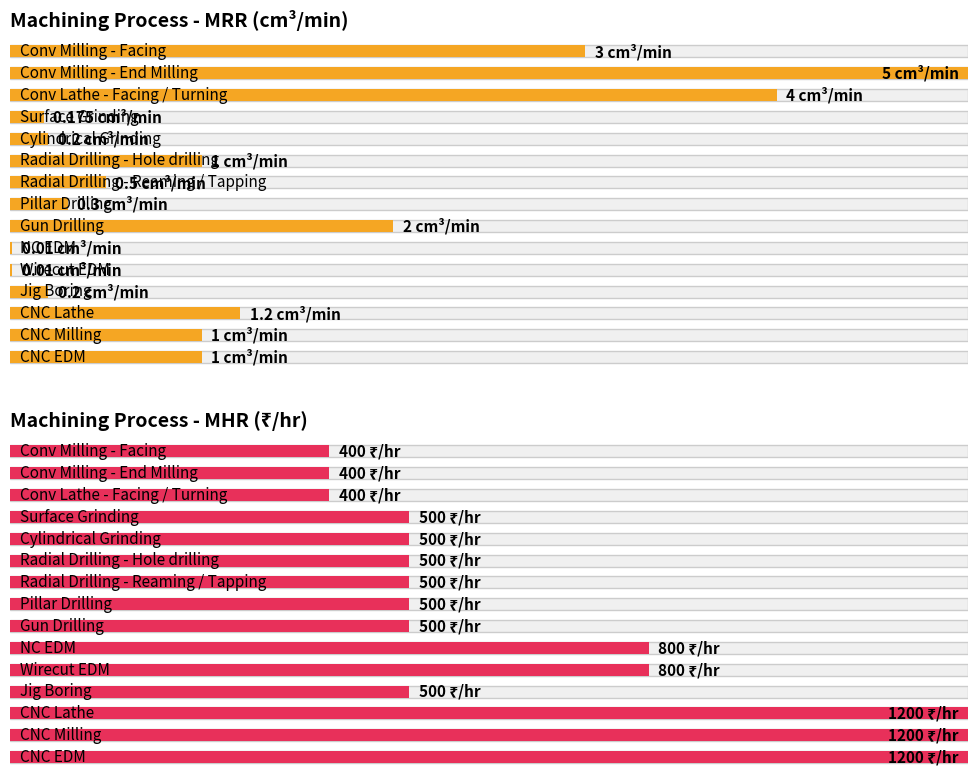

What is the total value across all series at Wirecut EDM?

800.0